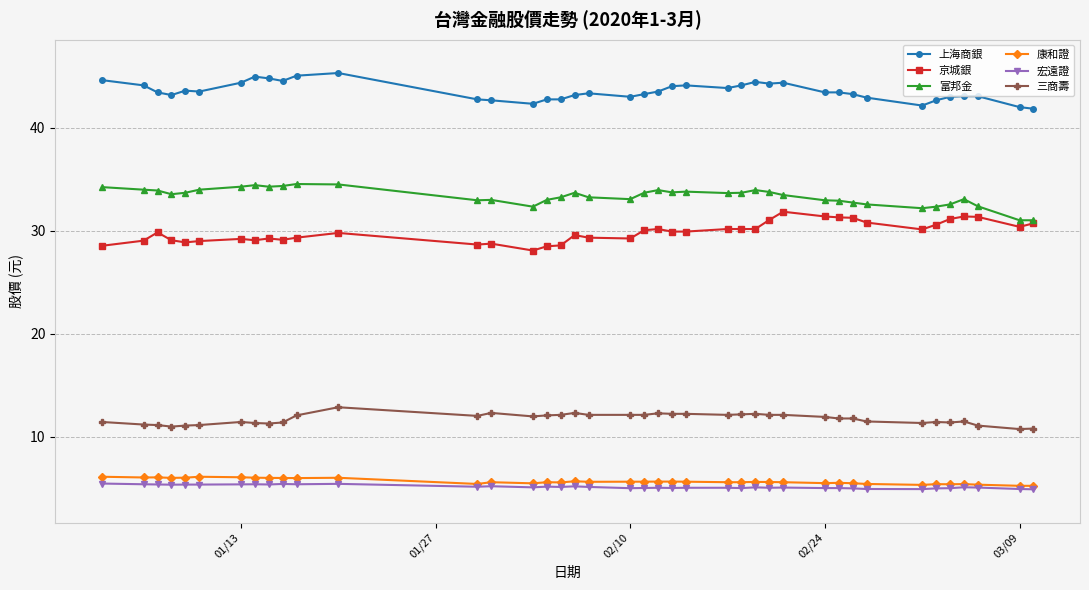

True or false: 京城銀 and 宏遠證 cross at least once.

False